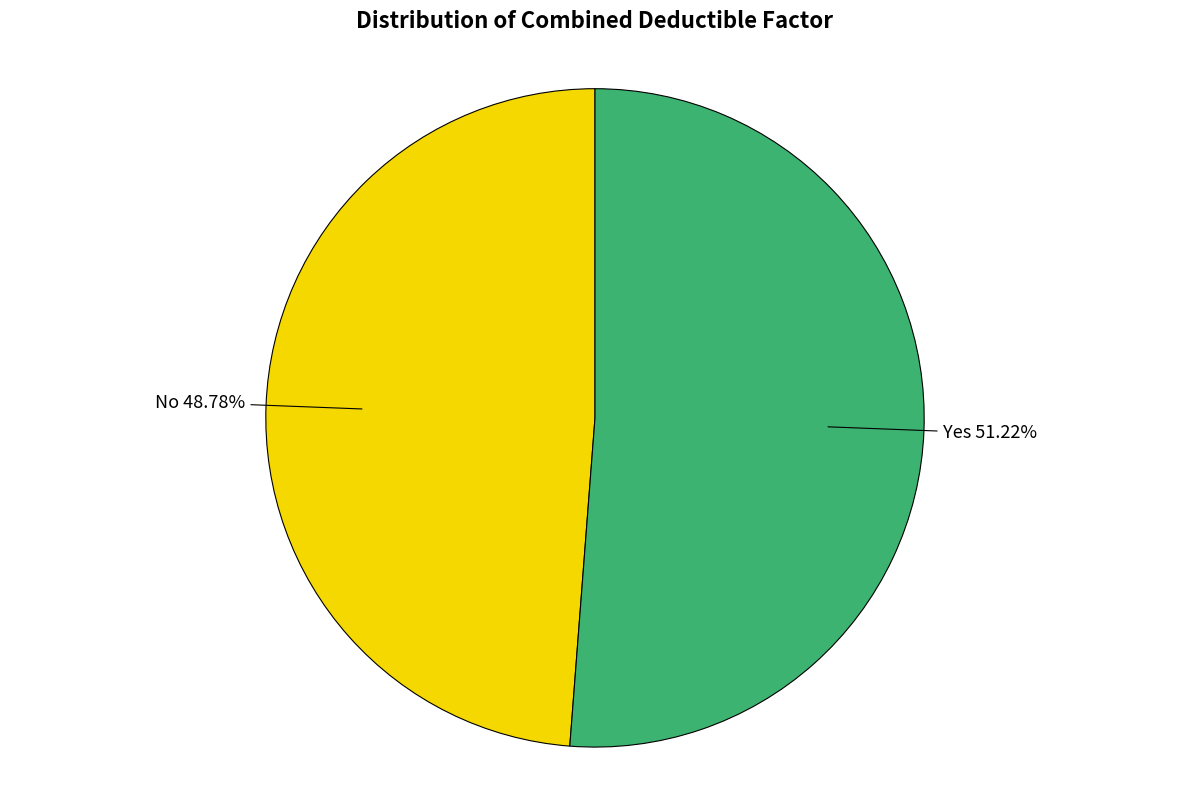

Is Yes the majority of the pie?

Yes